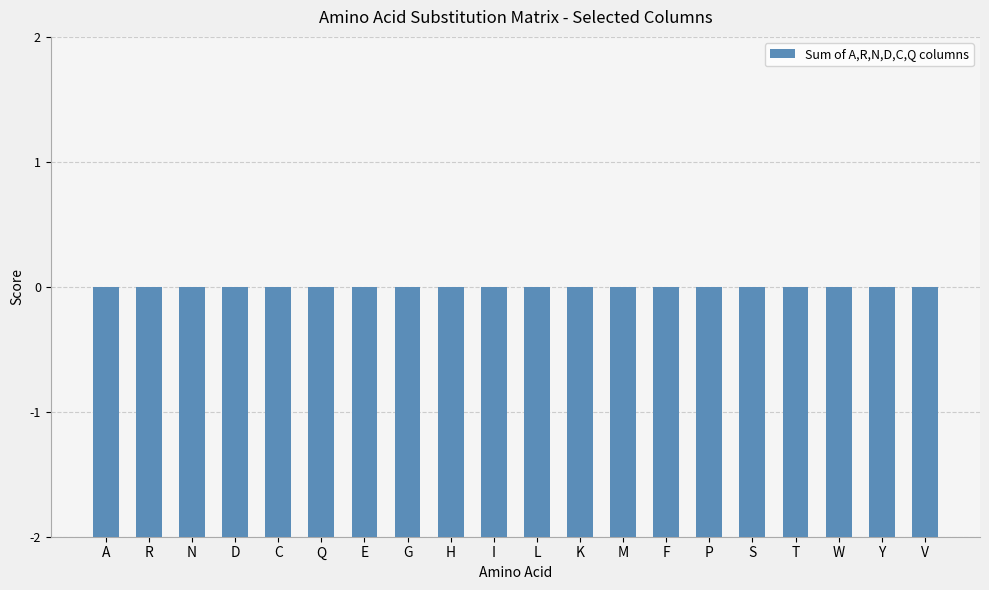

What is the difference between the maximum and minimum values?

2